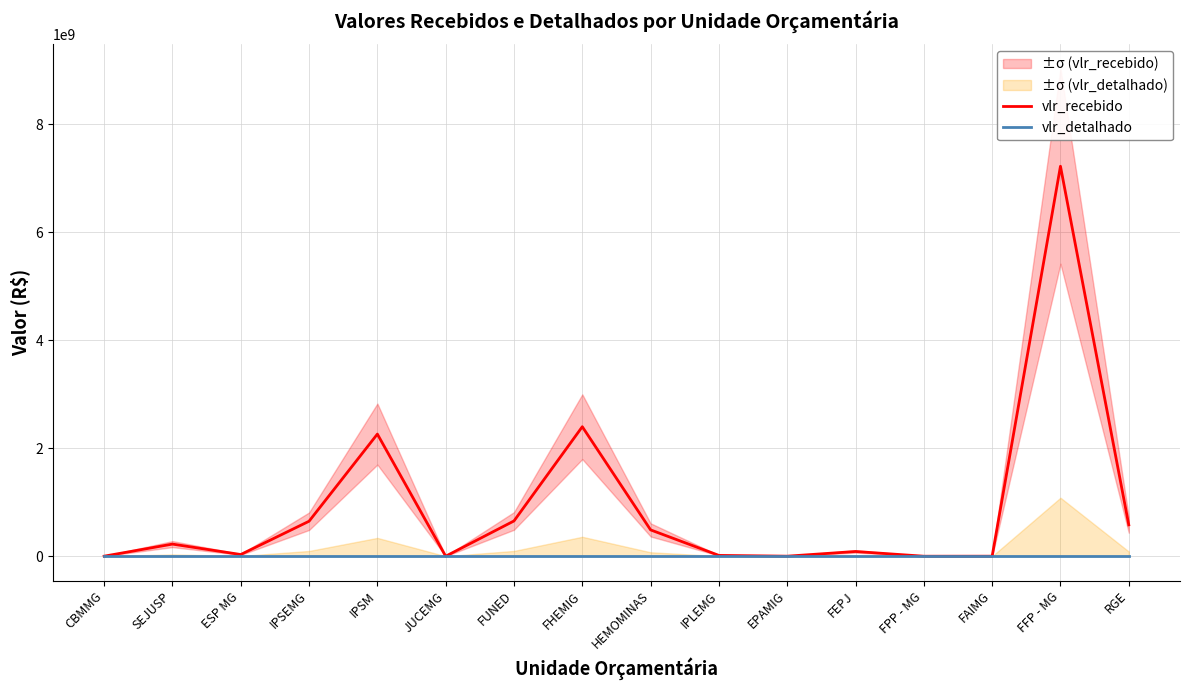

List the series in order of their overall mean, lowest first.

vlr_detalhado, vlr_recebido